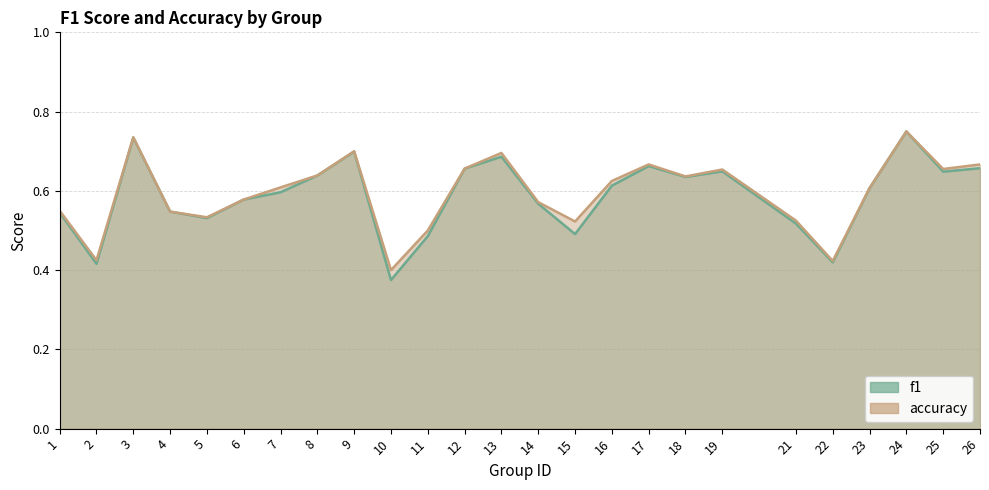

At 5, list the series in order from smallest to largest.

f1, accuracy